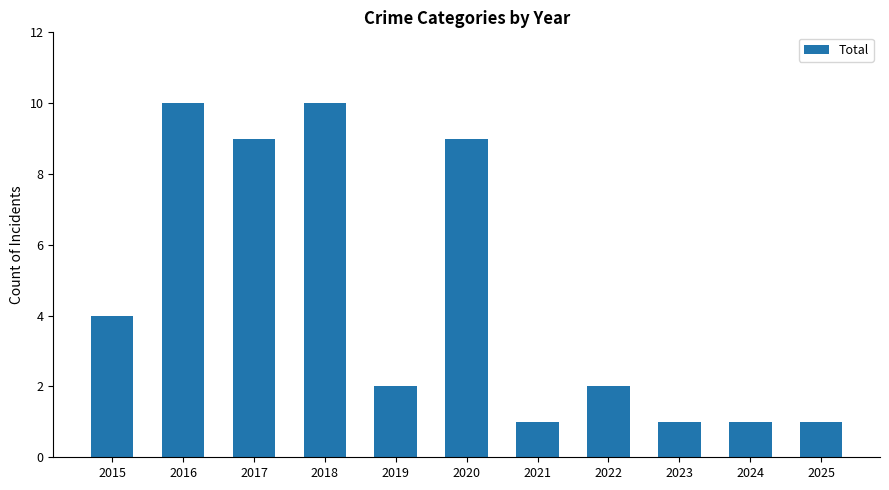

Count the number of categories in the chart.

11